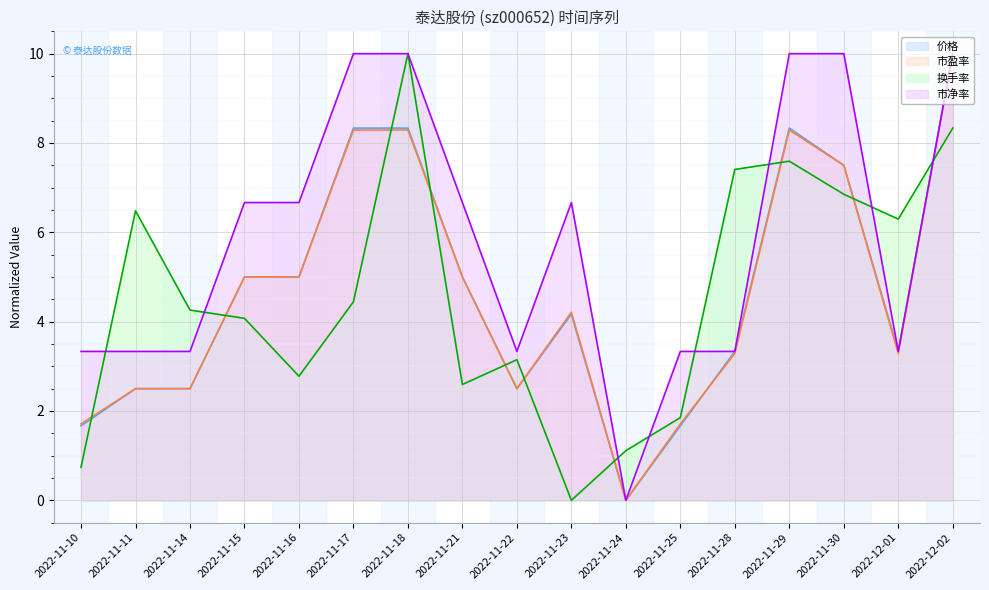

In 市净率 line, how many points are lower than both neighbors (excluding endpoints)?

3